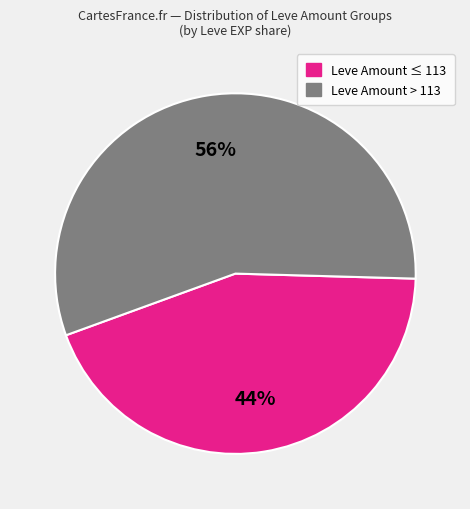

To the nearest percent, what is the difference between the largest and smallest slice percentages?

12%